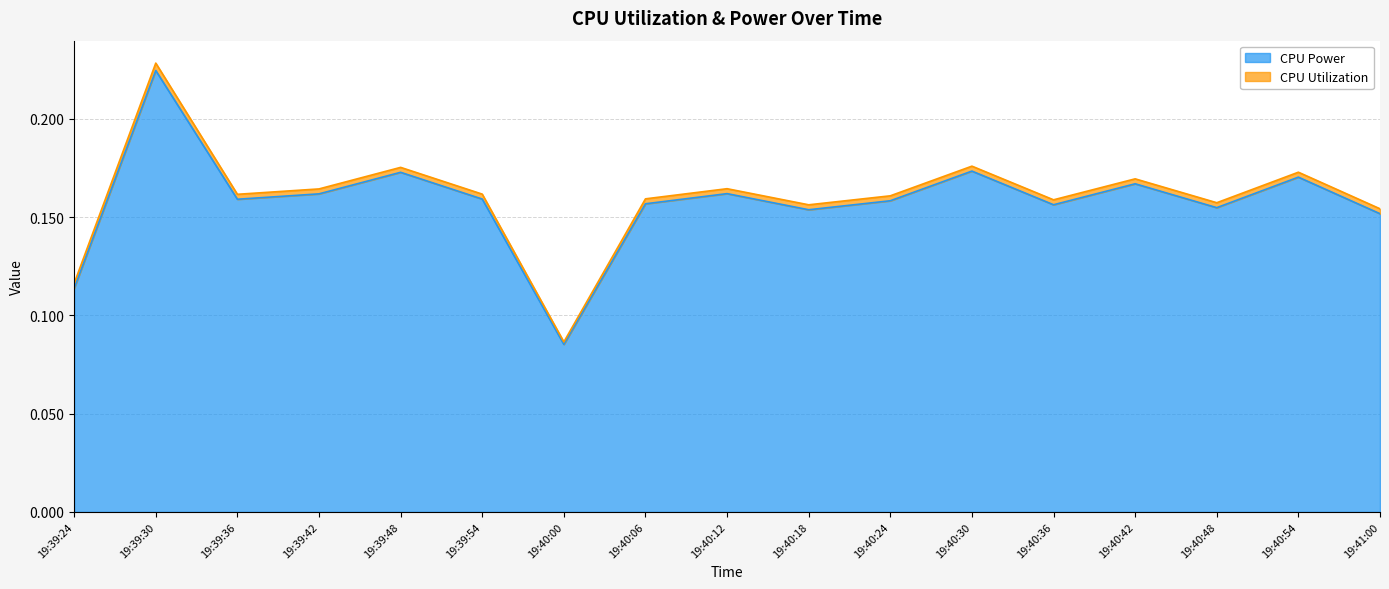

True or false: CPU Power has a value of 0.3 at 19:40:30.

False